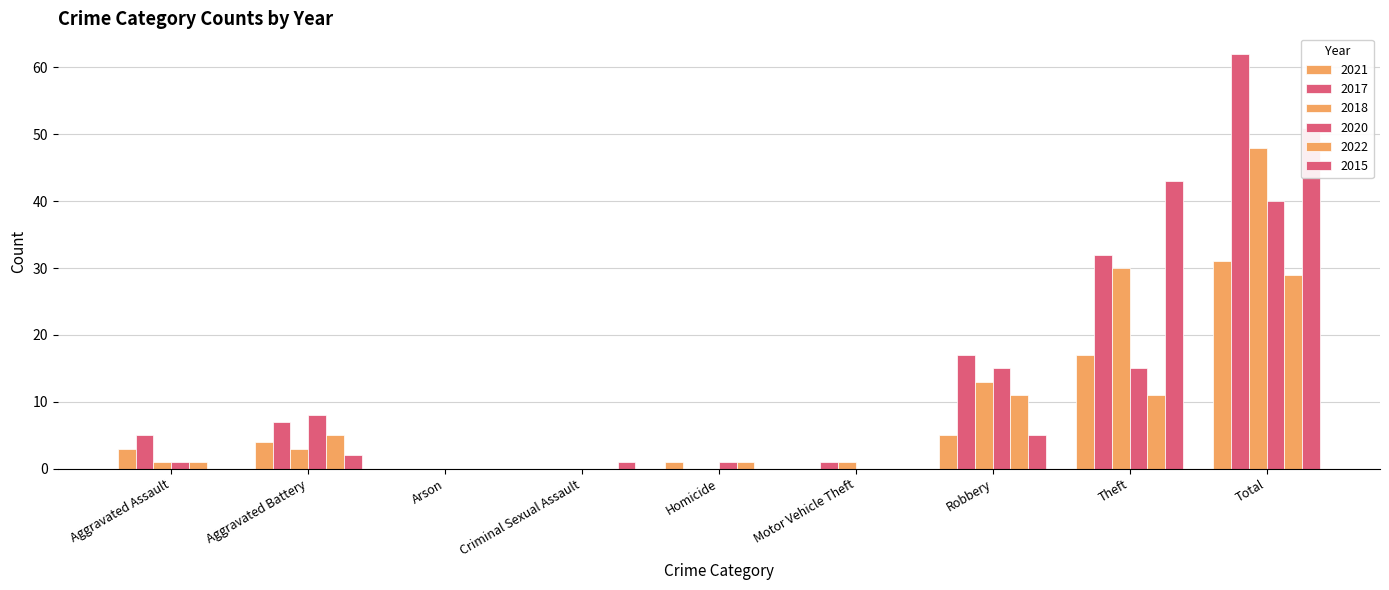

What position from the right is Motor Vehicle Theft?

4